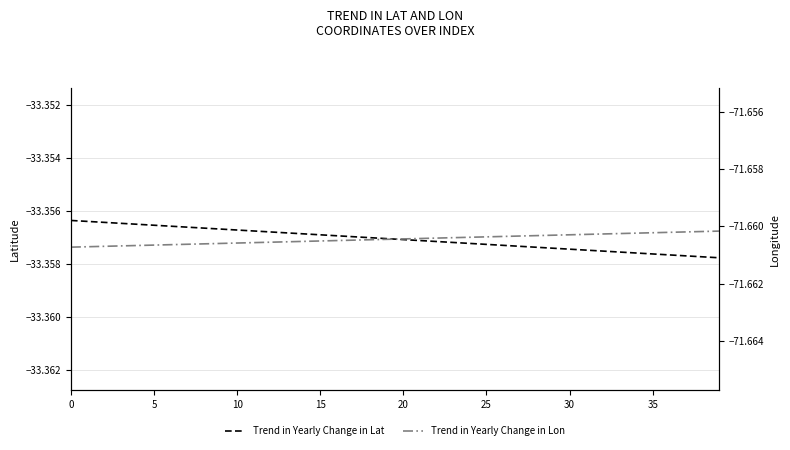

Reading left to right, what are all the values shown in this chart?

Trend in Yearly Change in Lat: -33.4	-33.4	-33.4	-33.4	-33.4	-33.4	-33.4	-33.4	-33.4	-33.4	-33.4	-33.4	-33.4	-33.4	-33.4	-33.4	-33.4	-33.4	-33.4	-33.4	-33.4	-33.4	-33.4	-33.4	-33.4	-33.4	-33.4	-33.4	-33.4	-33.4	-33.4	-33.4	-33.4	-33.4	-33.4	-33.4	-33.4	-33.4	-33.4	-33.4
Trend in Yearly Change in Lon: -71.7	-71.7	-71.7	-71.7	-71.7	-71.7	-71.7	-71.7	-71.7	-71.7	-71.7	-71.7	-71.7	-71.7	-71.7	-71.7	-71.7	-71.7	-71.7	-71.7	-71.7	-71.7	-71.7	-71.7	-71.7	-71.7	-71.7	-71.7	-71.7	-71.7	-71.7	-71.7	-71.7	-71.7	-71.7	-71.7	-71.7	-71.7	-71.7	-71.7